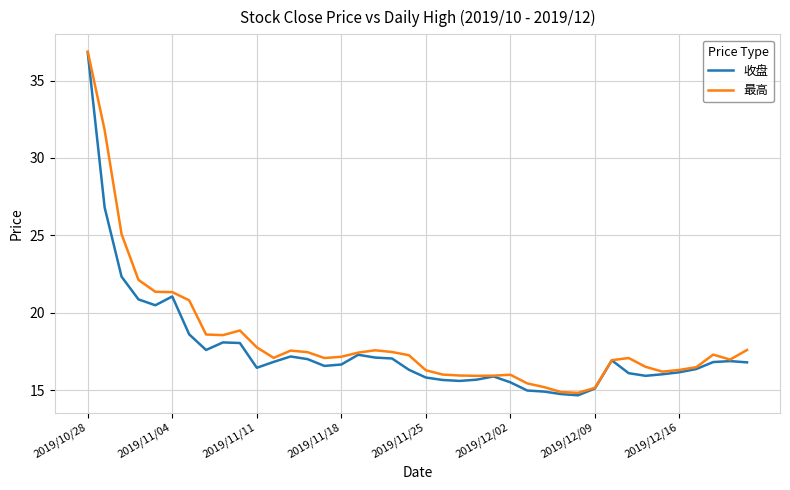

What is the maximum value shown in the chart?

36.9